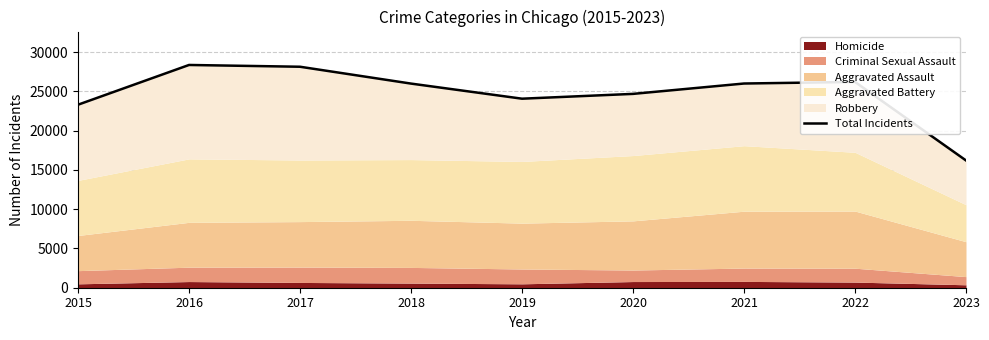

What is the maximum value shown in the chart?

28374